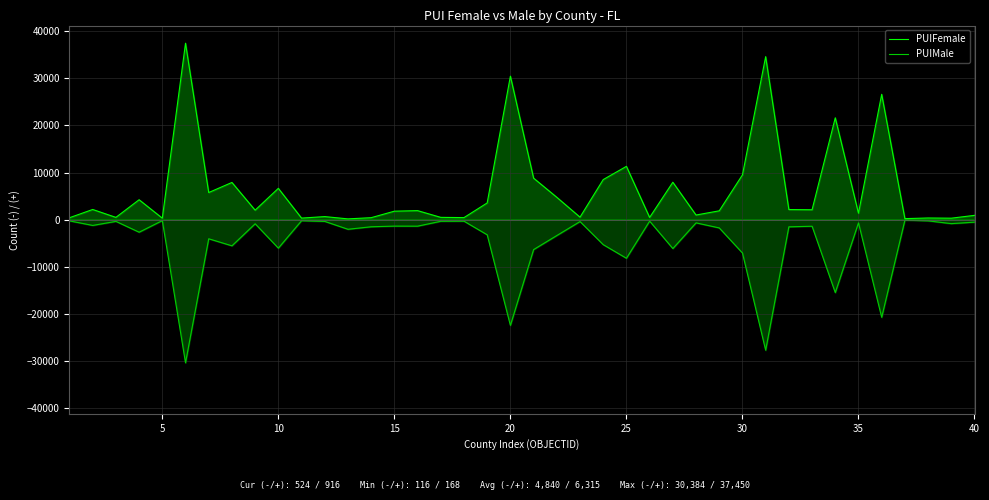

What is the smallest value displayed?

-30384